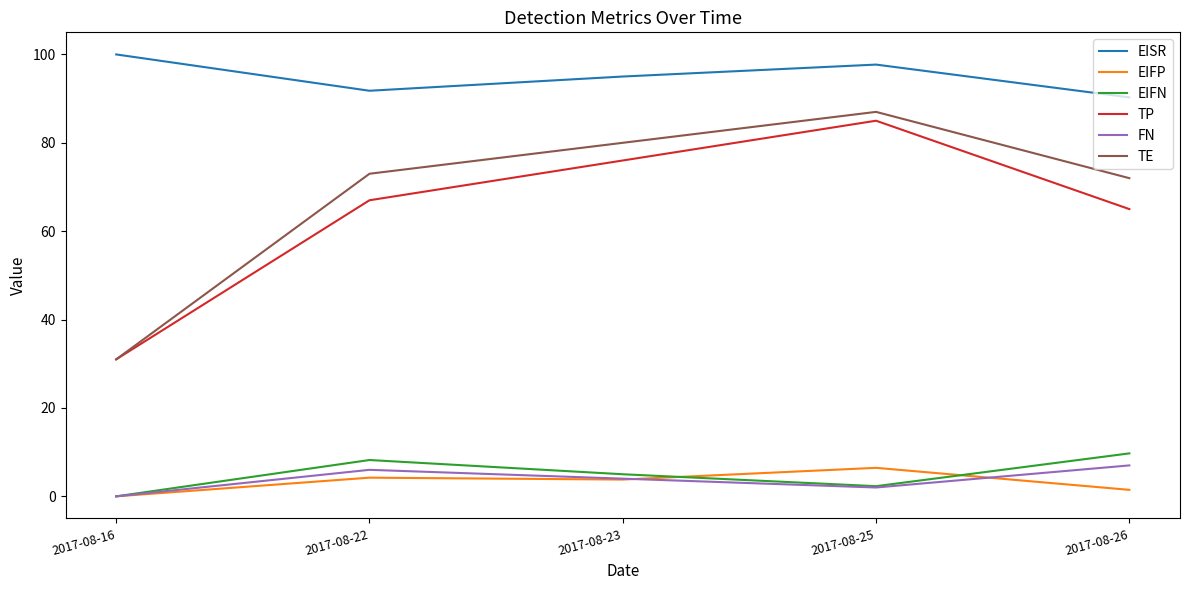

Which series has the largest total across all categories?

EISR